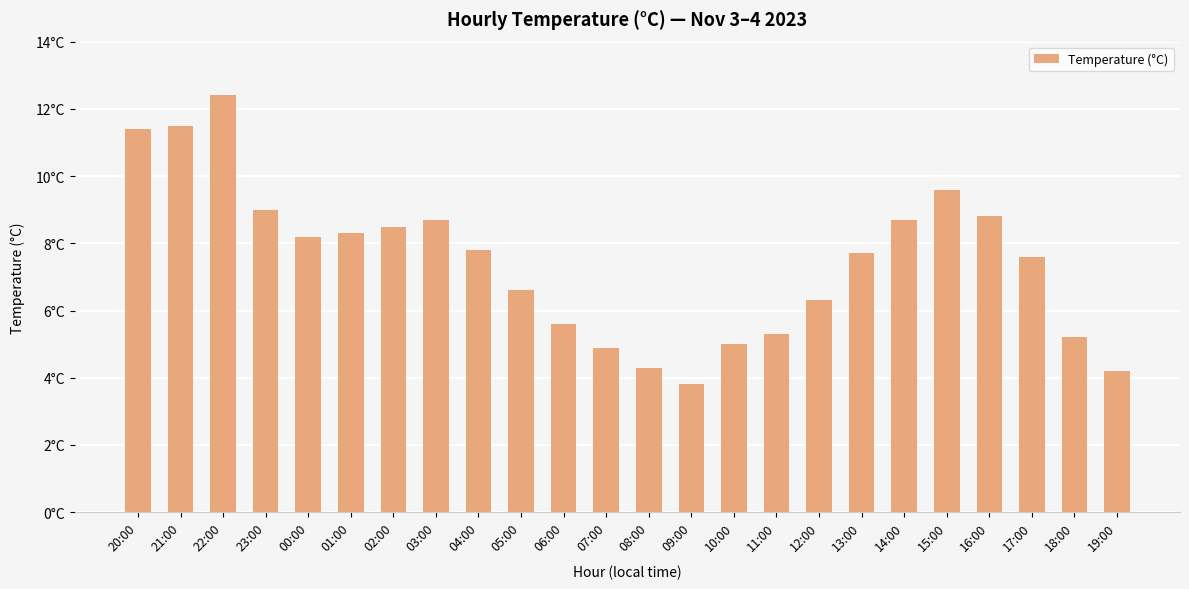

Does the chart contain any negative values?

No